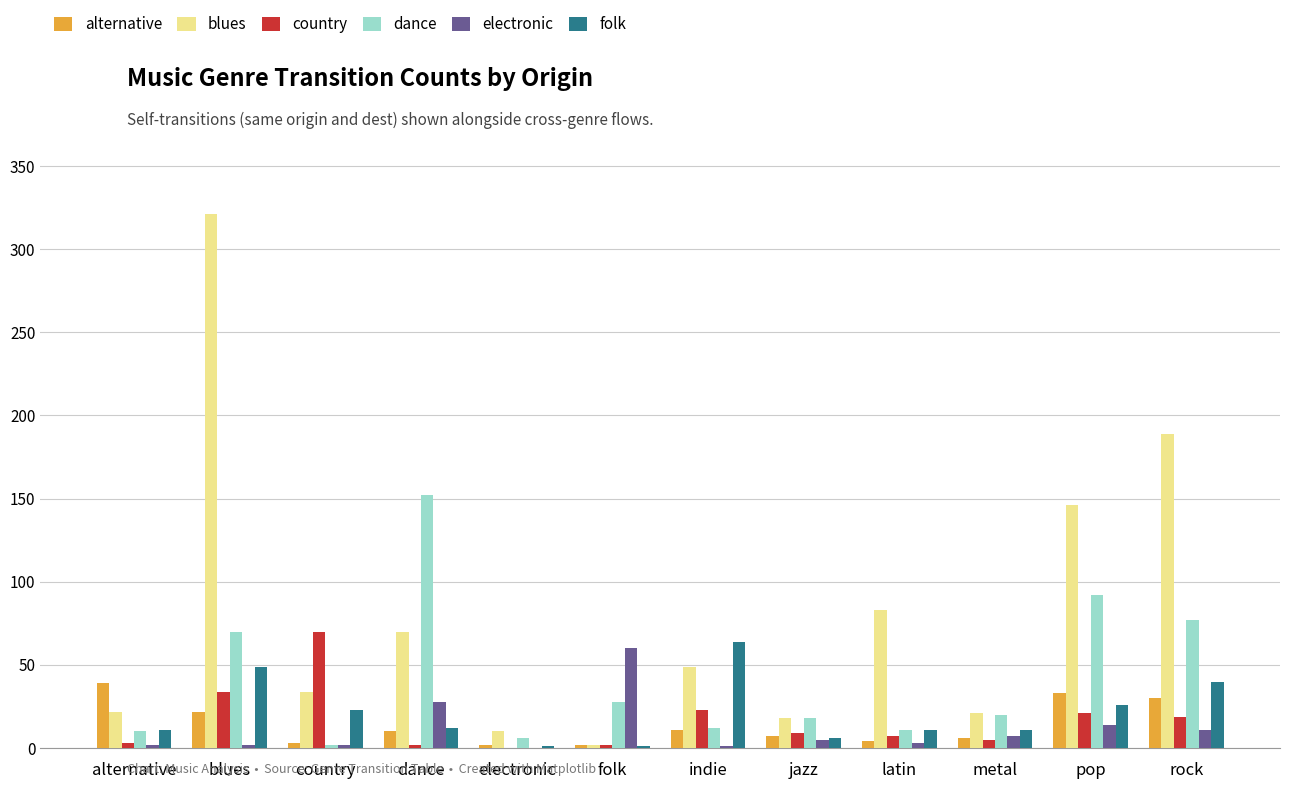

The dance series shows 10 at alternative. True or false?

True